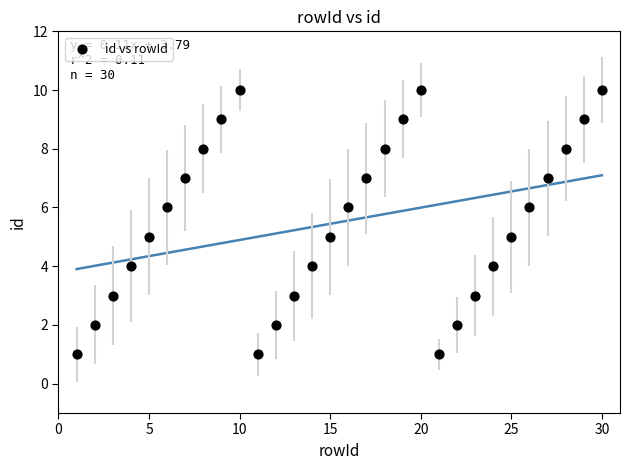

What is the range of Y values (max minus min)?

9